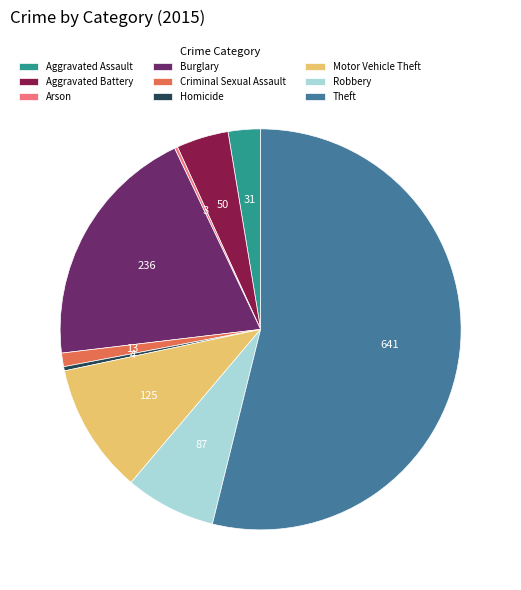

Is Motor Vehicle Theft the majority of the pie?

No